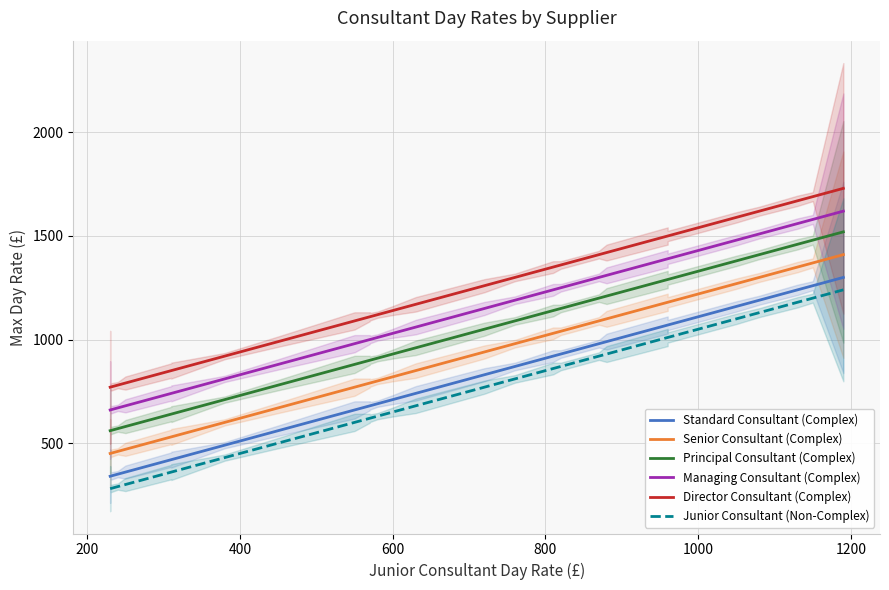

The Director Consultant (Complex) series shows 527 at 25. True or false?

False